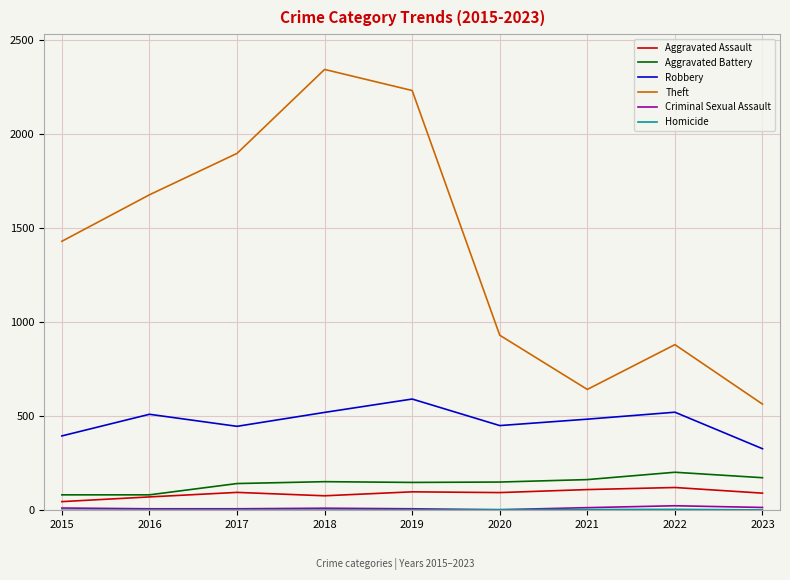

True or false: Theft and Robbery cross at least once.

False